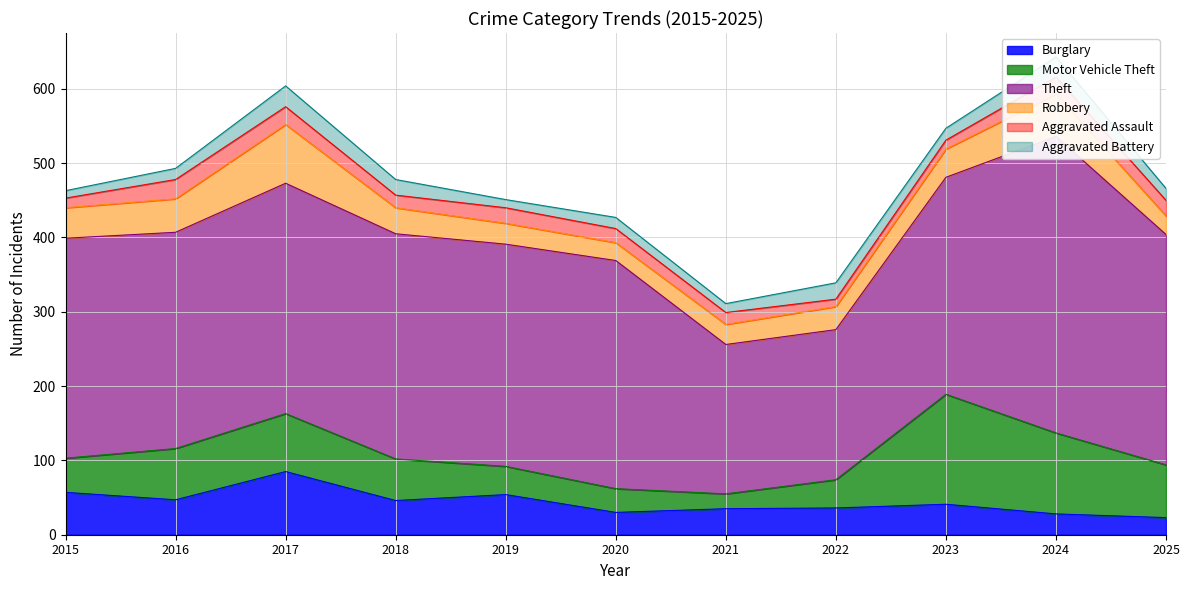

Where is the first local minimum for Theft?

2016